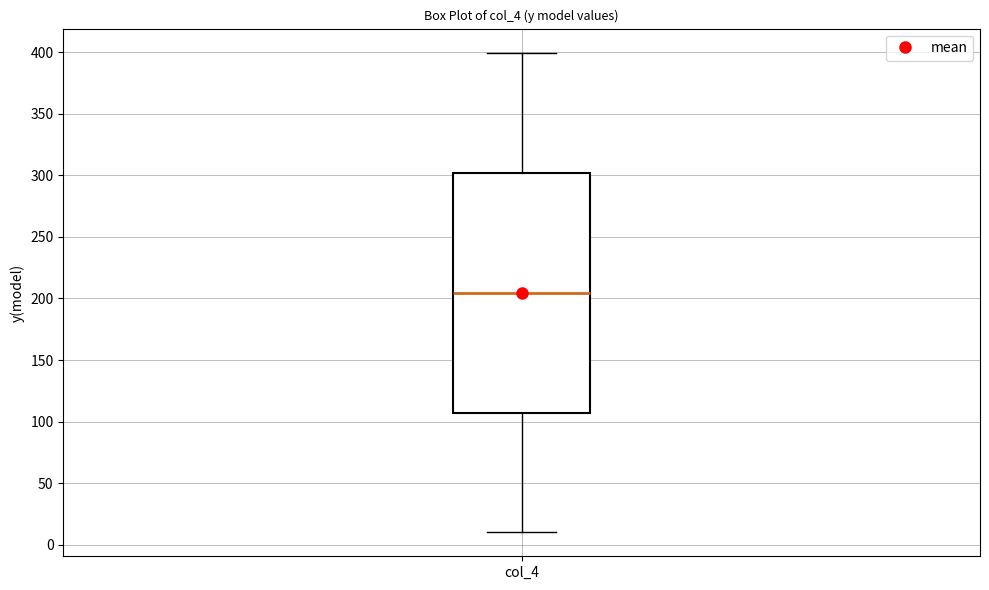

Where does the lower whisker of the box for col_4 end on the y-axis? The values are not printed on the chart, so give them approximately, as read against the axis.

10